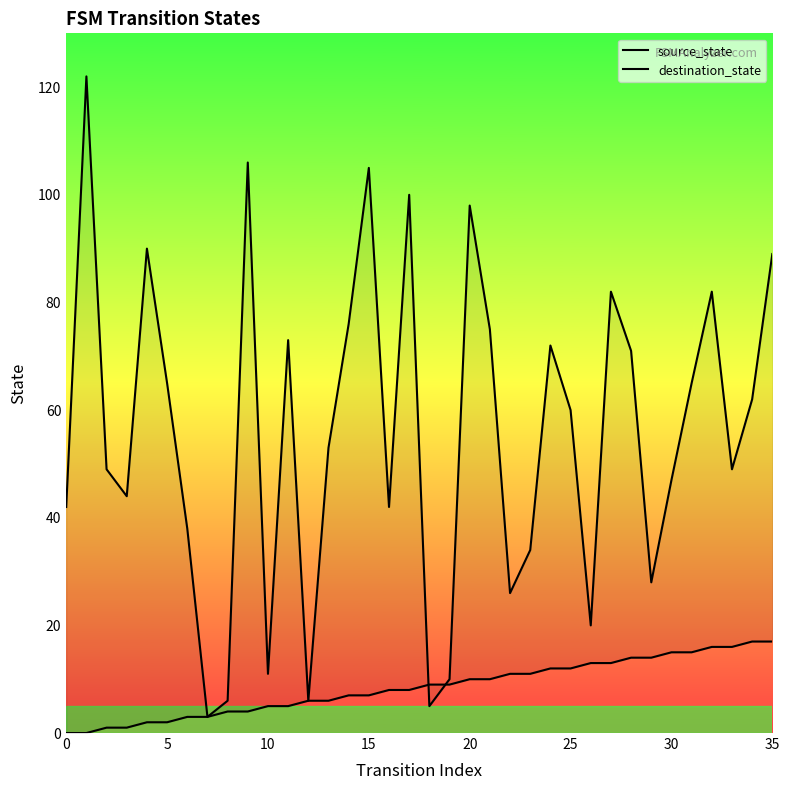

Reading left to right, what are all the values shown in this chart?

source_state: 0	0	1	1	2	2	3	3	4	4	5	5	6	6	7	7	8	8	9	9	10	10	11	11	12	12	13	13	14	14	15	15	16	16	17	17
destination_state: 42	122	49	44	90	65	38	3	6	106	11	73	6	53	76	105	42	100	5	10	98	75	26	34	72	60	20	82	71	28	47	65	82	49	62	89